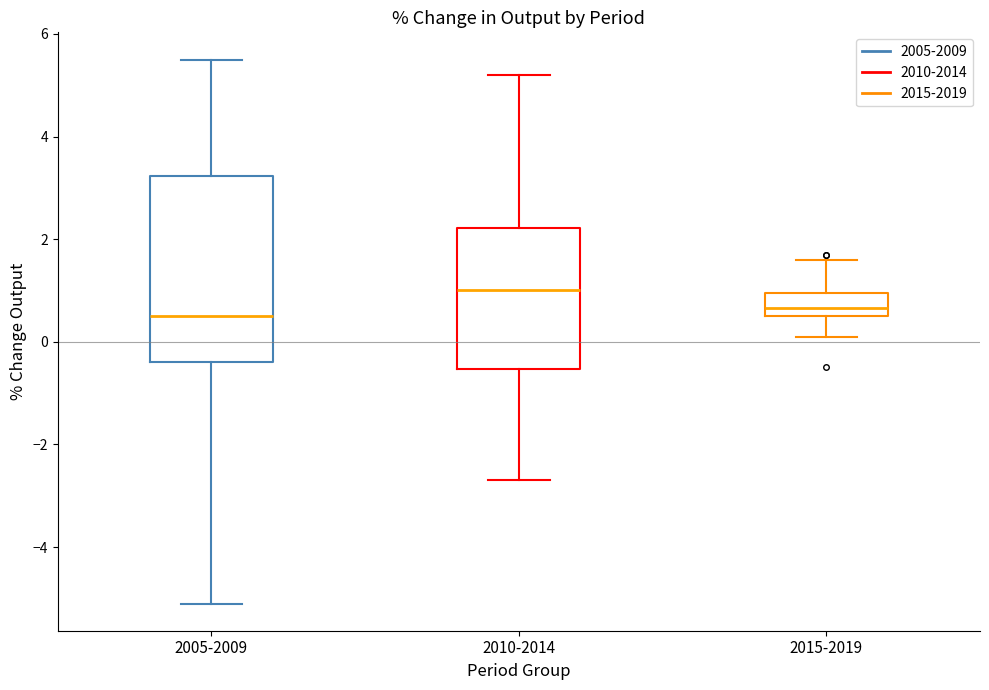

Reading left to right, transcribe this box plot: for each box, give where its median line is, the range the box spans, and where its two whiskers end, as read against the y-axis. The values are not printed on the chart, so give them approximately, as read against the axis.

2005-2009: median 0.6, box -0.4 to 3.2, whiskers -5.0 to 5.6
2010-2014: median 1.0, box -0.6 to 2.2, whiskers -2.6 to 5.2
2015-2019: median 0.6 (just above the box's lower edge), box 0.6 to 1.0, whiskers 0.2 to 1.6